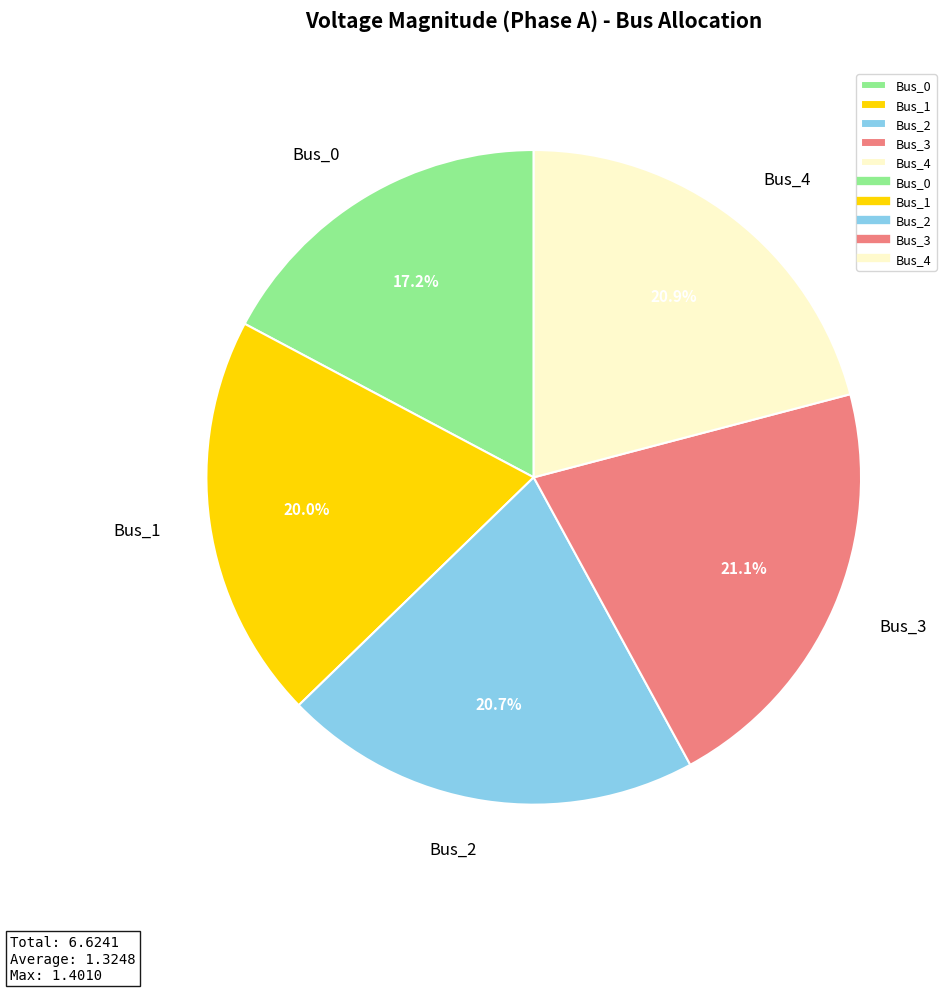

Which slice is the smallest?

Bus_0